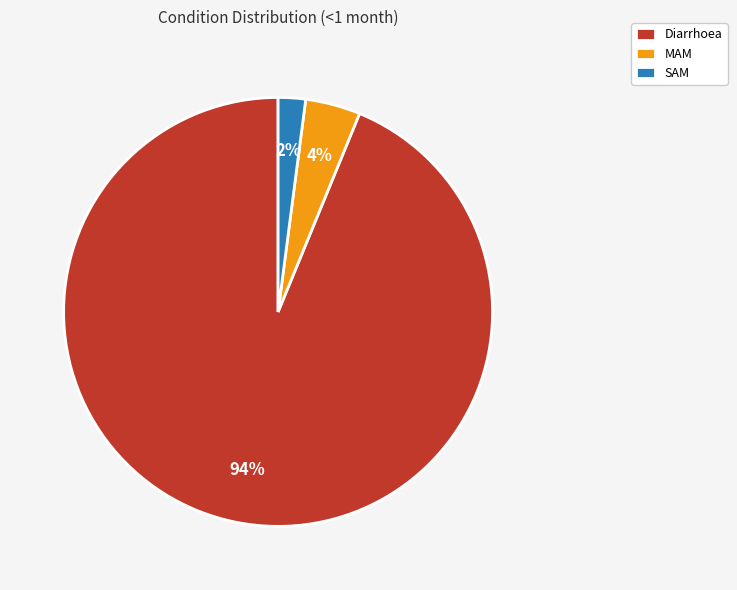

What percentage is the SAM slice, to the nearest percent?

2%